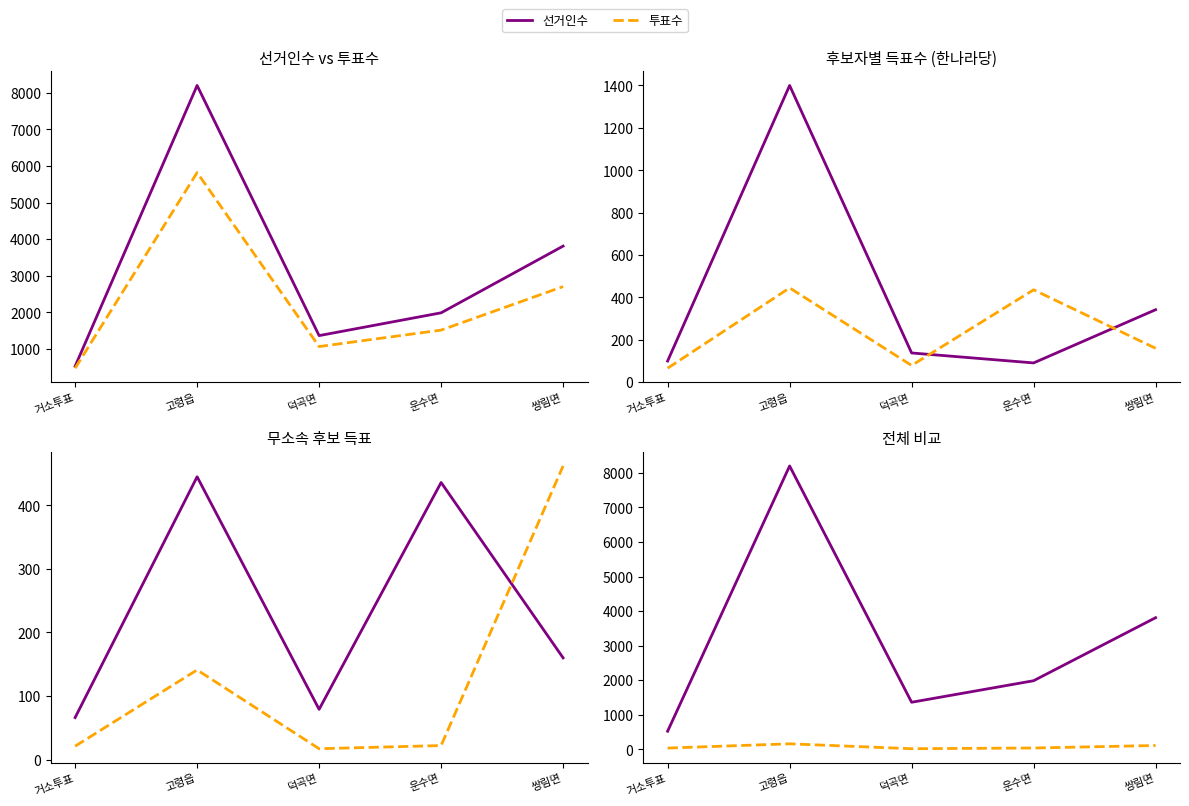

What is the total value across all series at 고령읍?

16163